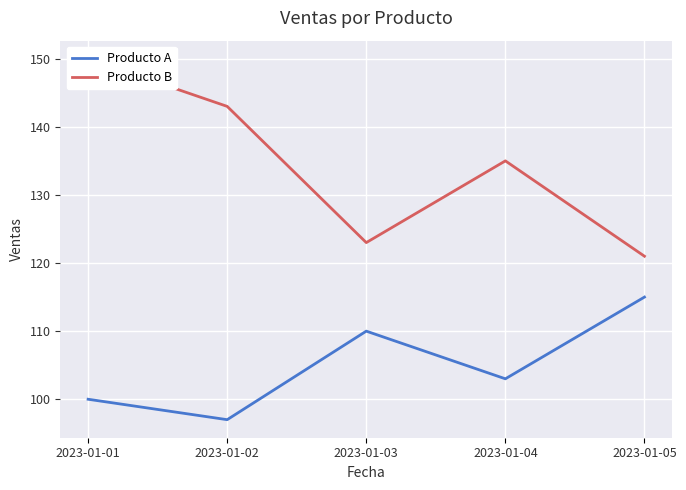

How many lines are shown in the chart?

2